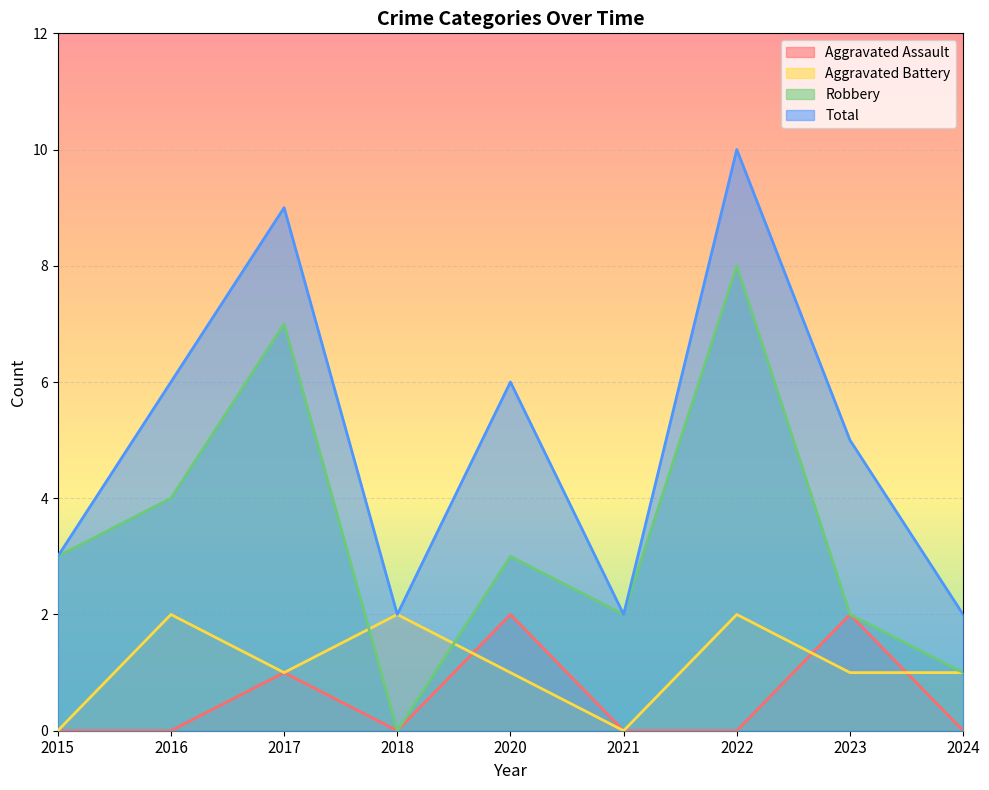

Reading left to right, list all the values displayed in this chart.

Aggravated Assault: 0	0	1	0	2	0	0	2	0
Aggravated Battery: 0	2	1	2	1	0	2	1	1
Robbery: 3	4	7	0	3	2	8	2	1
Total: 3	6	9	2	6	2	10	5	2